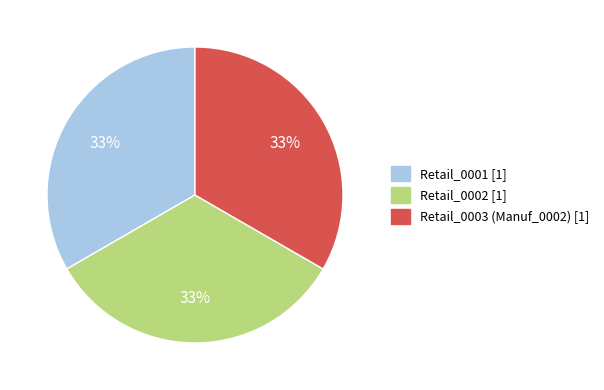

Approximately how many times larger is the value at Retail_0001 [1] compared to Retail_0002 [1]?

1.0